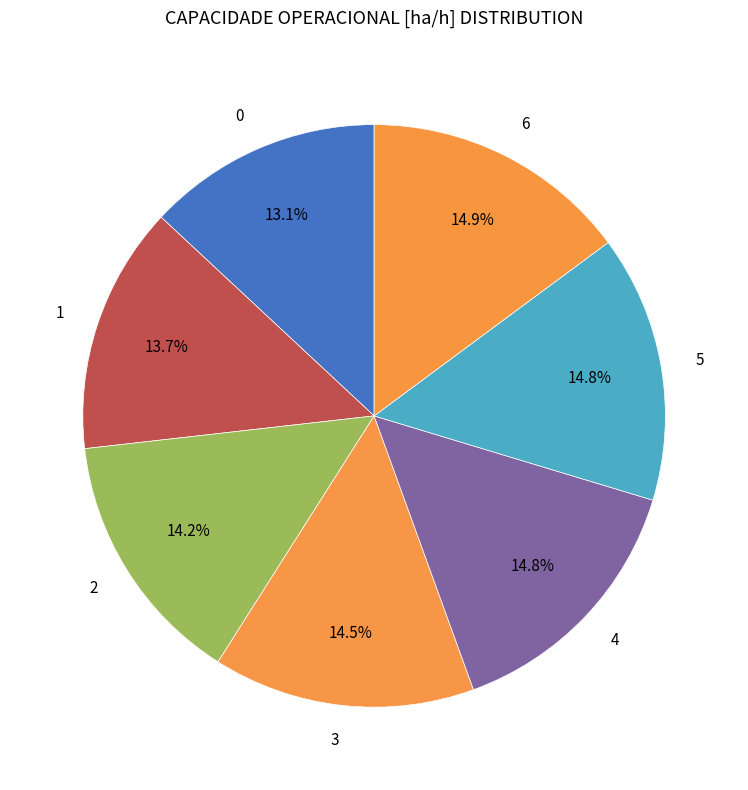

To the nearest percent, what is the difference between the largest and smallest slice percentages?

2%